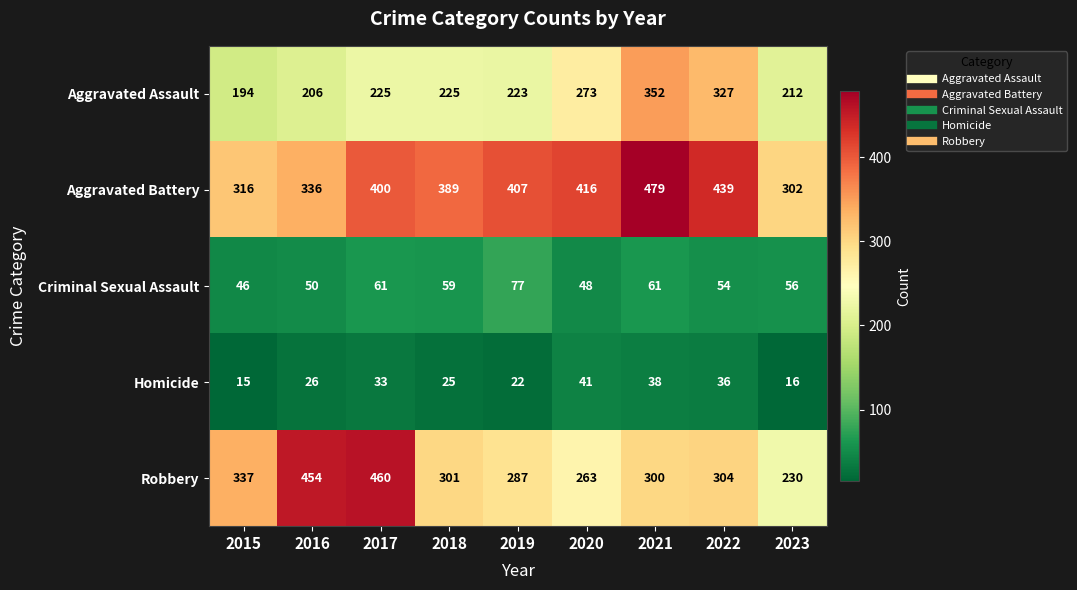

What is the sum of the Aggravated Battery values at 2023 and 2020?

718